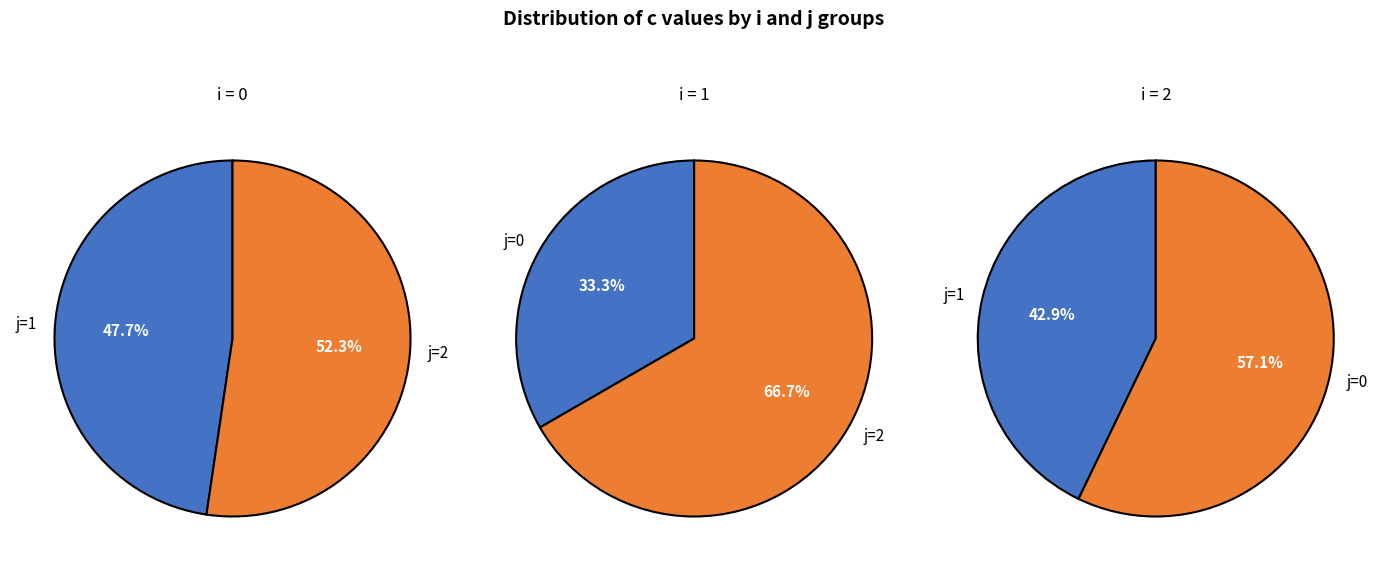

What is the total percentage of i=0 and i=1?

100.0%